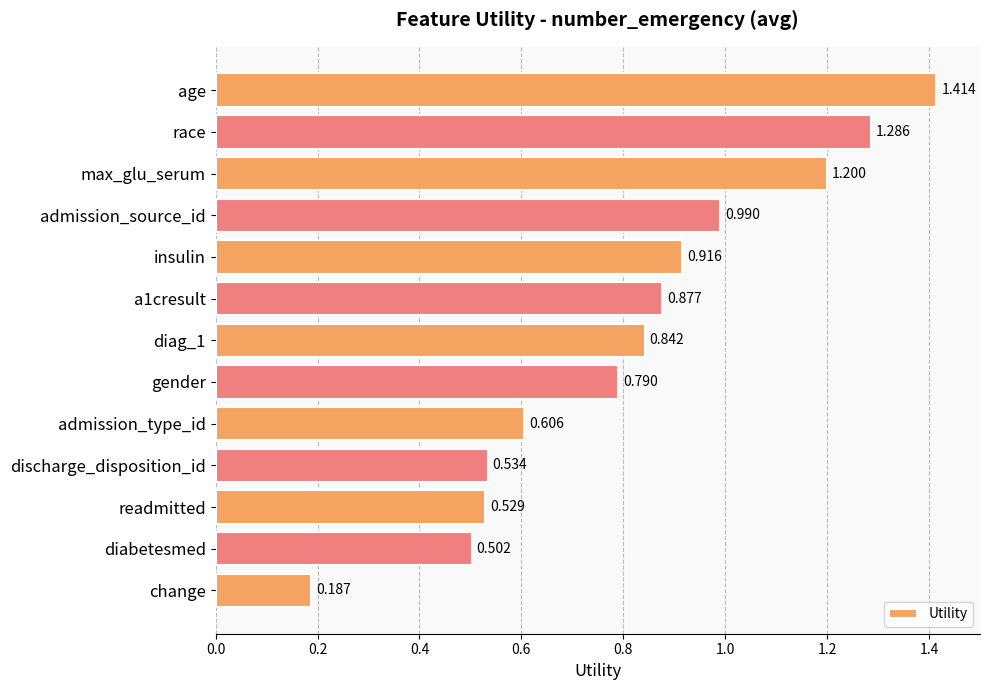

Which category has the highest value across all series?

age